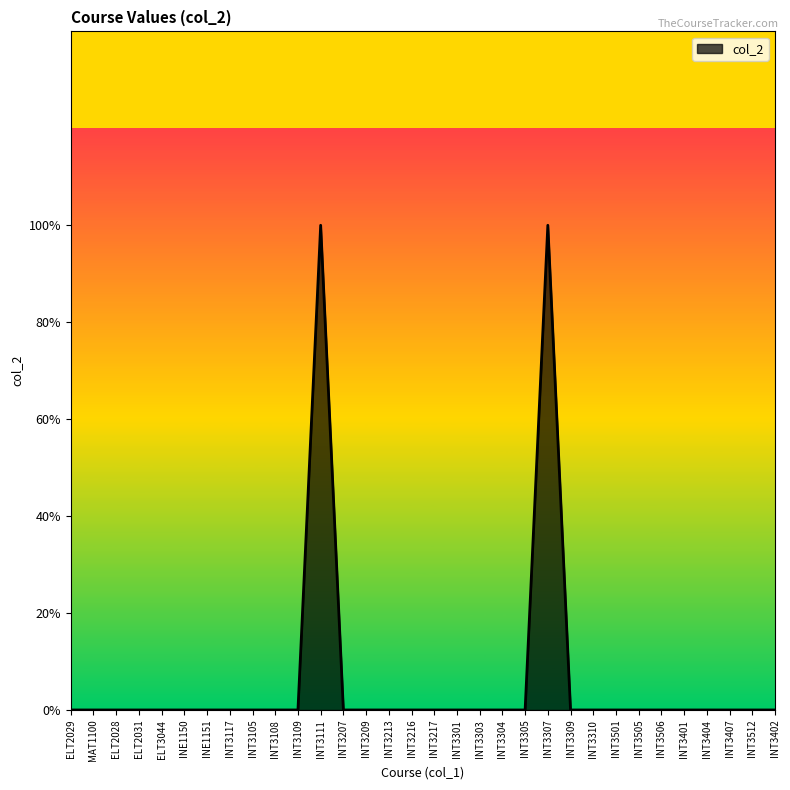

Which category has the lowest value across all series?

ELT2029